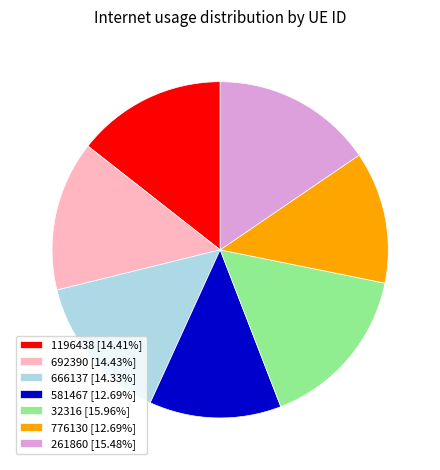

Is the sum of 1196438 [14.41%] and 581467 [12.69%] greater than half?

No